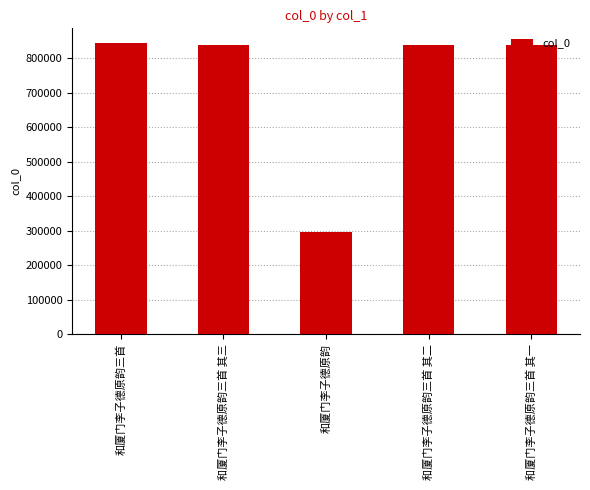

Is it true that the value at 和厦门李子德原韵三首 其一 is 839014?

True